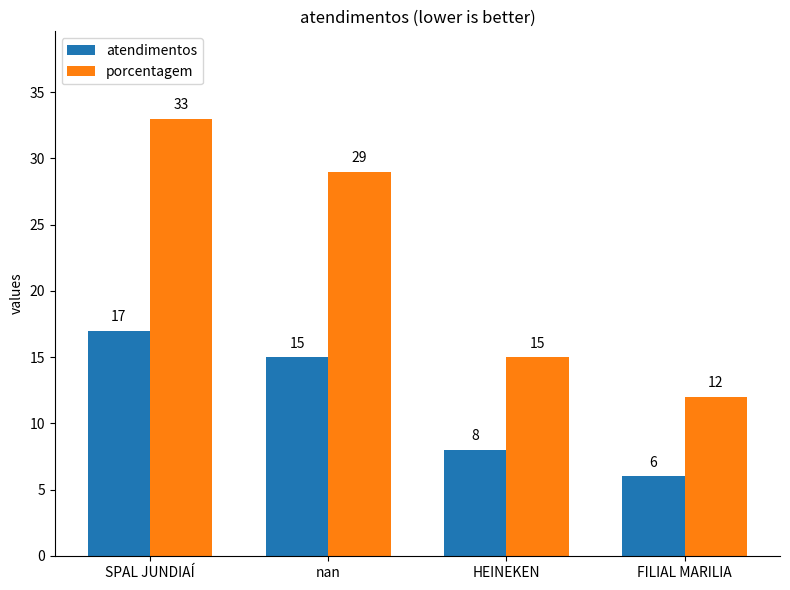

What is the total value across all series at SPAL JUNDIAÍ?

50